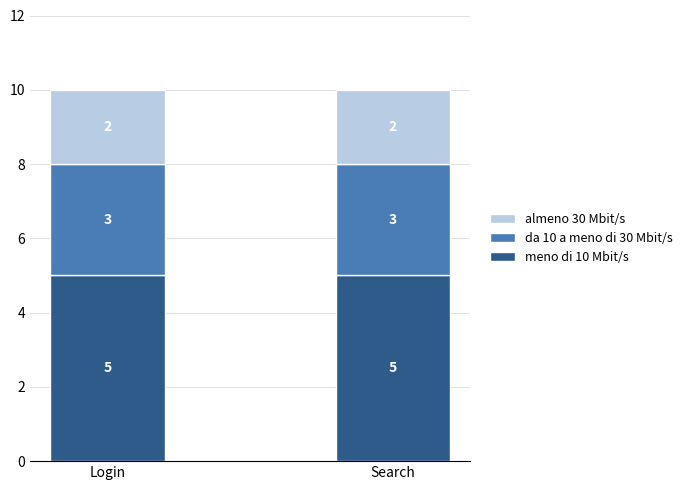

What is the total value across all series at Search?

10